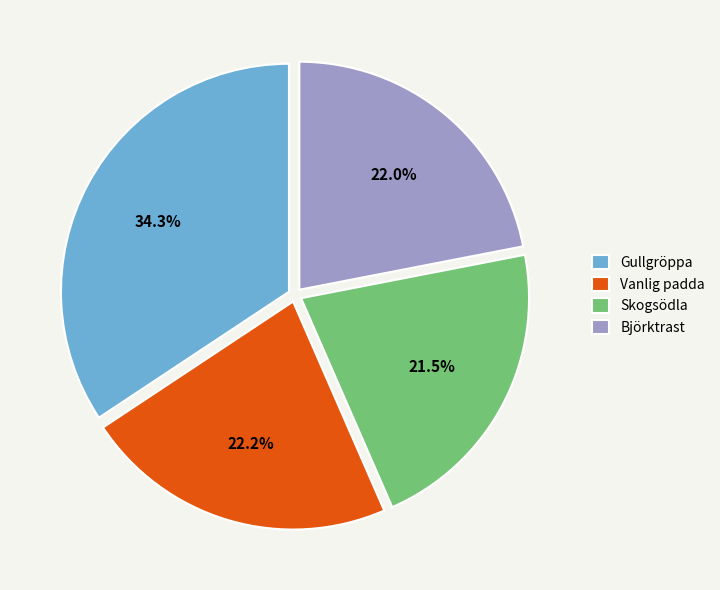

How much of the chart is everything except Björktrast?

78.0%